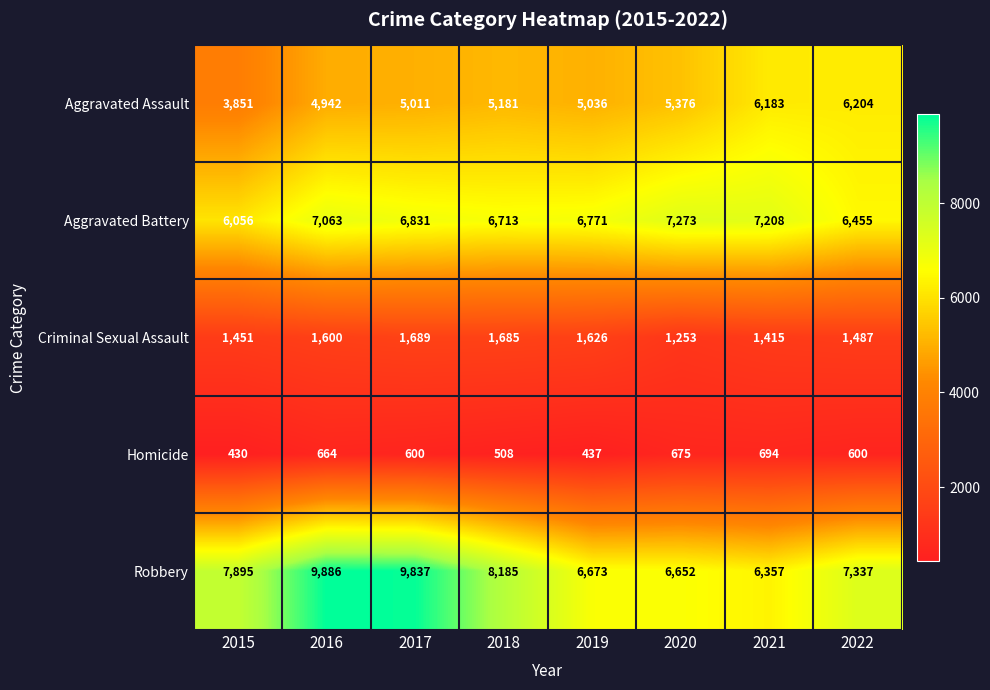

What is the difference between the Robbery values at 2021 and 2020?

295